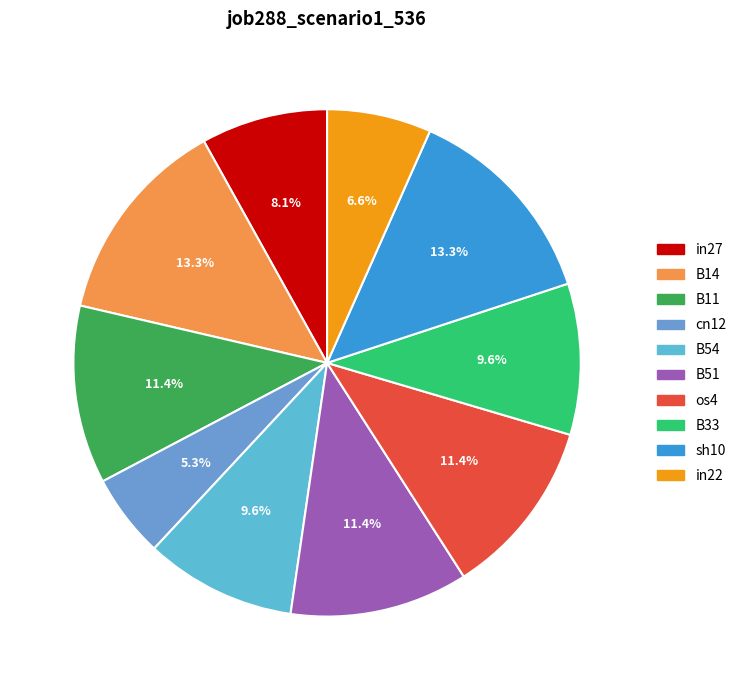

What percentage is the B11 slice, to the nearest percent?

11%